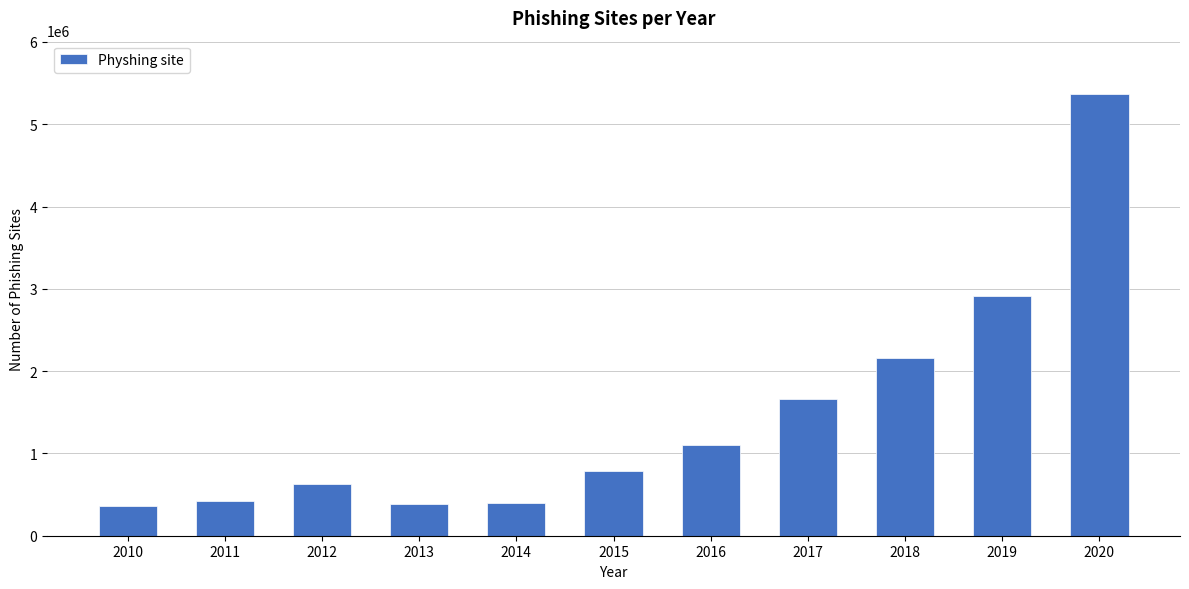

At which label is the value closest to 2867584?

2019